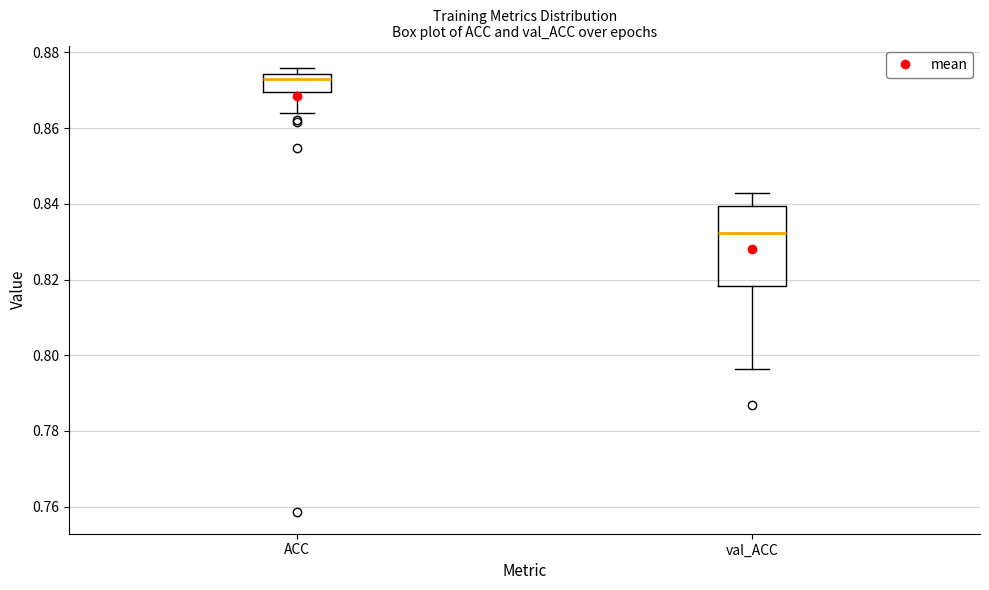

Reading left to right, transcribe this box plot: for each box, give where its median line is, the range the box spans, and where its two whiskers end, as read against the y-axis. The values are not printed on the chart, so give them approximately, as read against the axis.

ACC: median 0.872, box 0.870 to 0.874, whiskers 0.864 to 0.876
val_ACC: median 0.832, box 0.818 to 0.840, whiskers 0.796 to 0.842